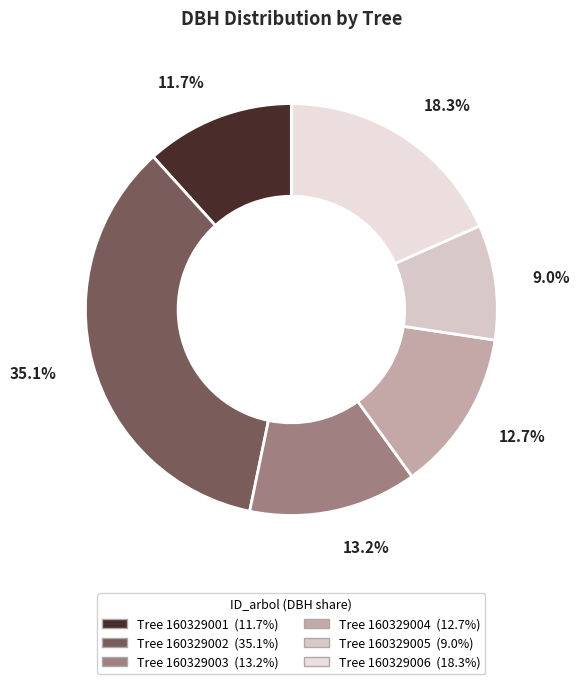

Count the number of slices in the pie.

6